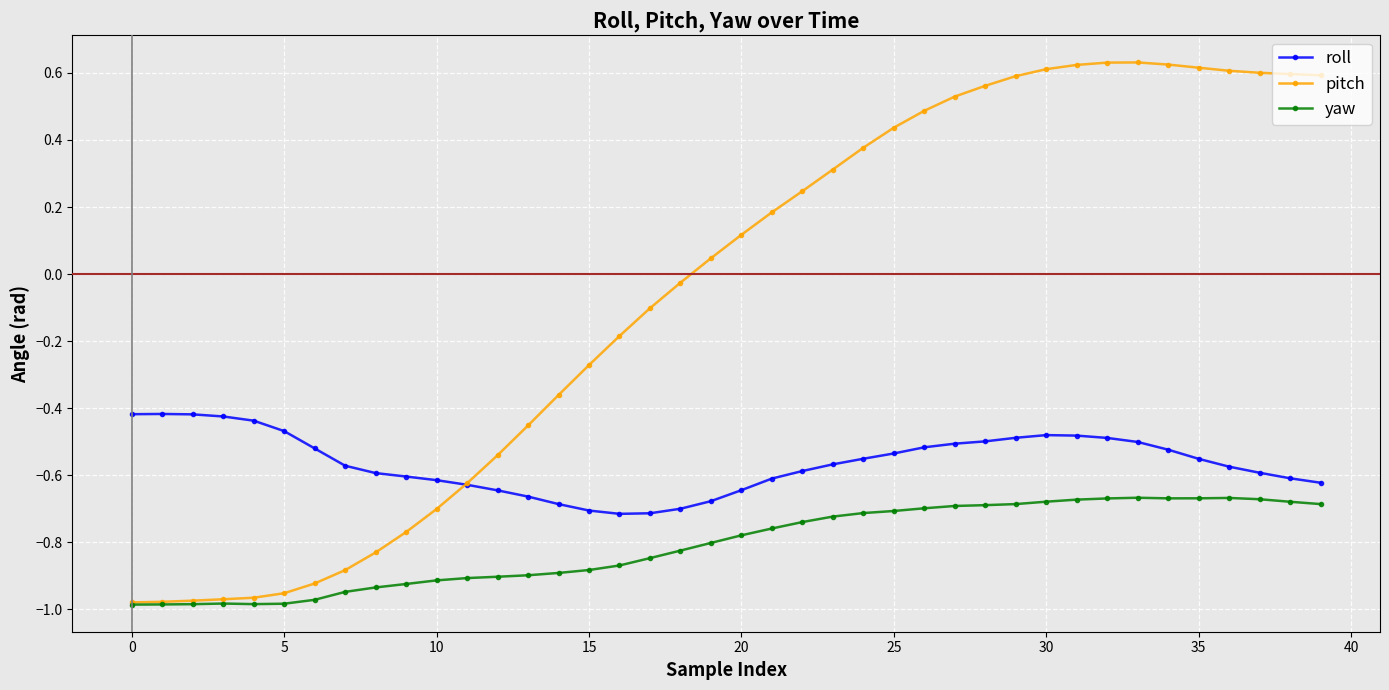

What is the difference between the maximum and minimum values in the pitch series?

1.6